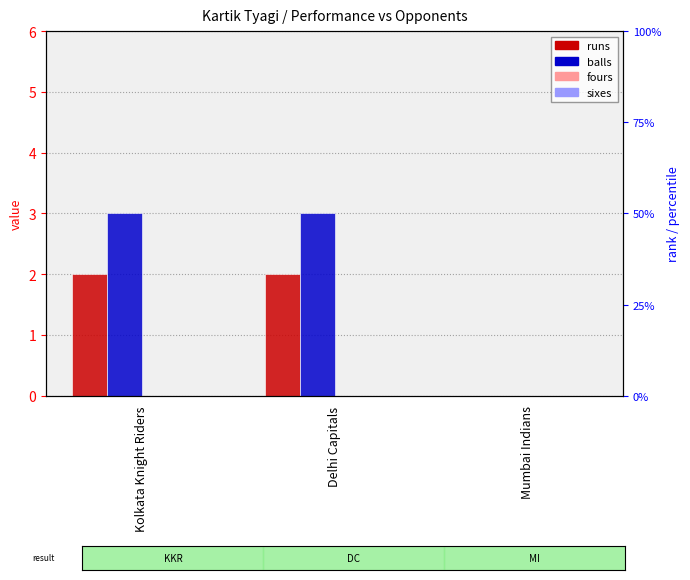

Which has a higher value, Mumbai Indians or Kolkata Knight Riders?

Kolkata Knight Riders